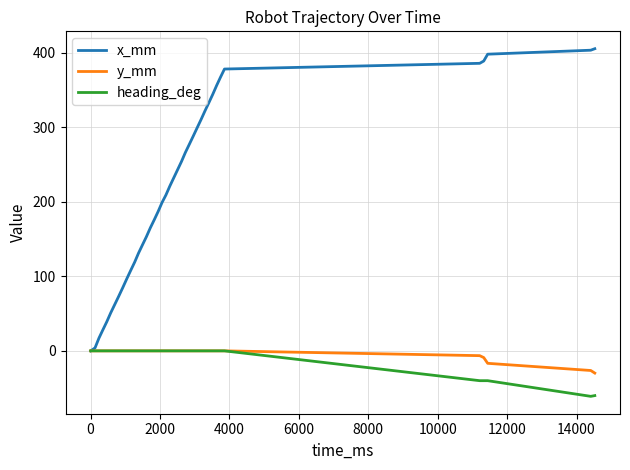

Which series has the largest range (max minus min)?

x_mm